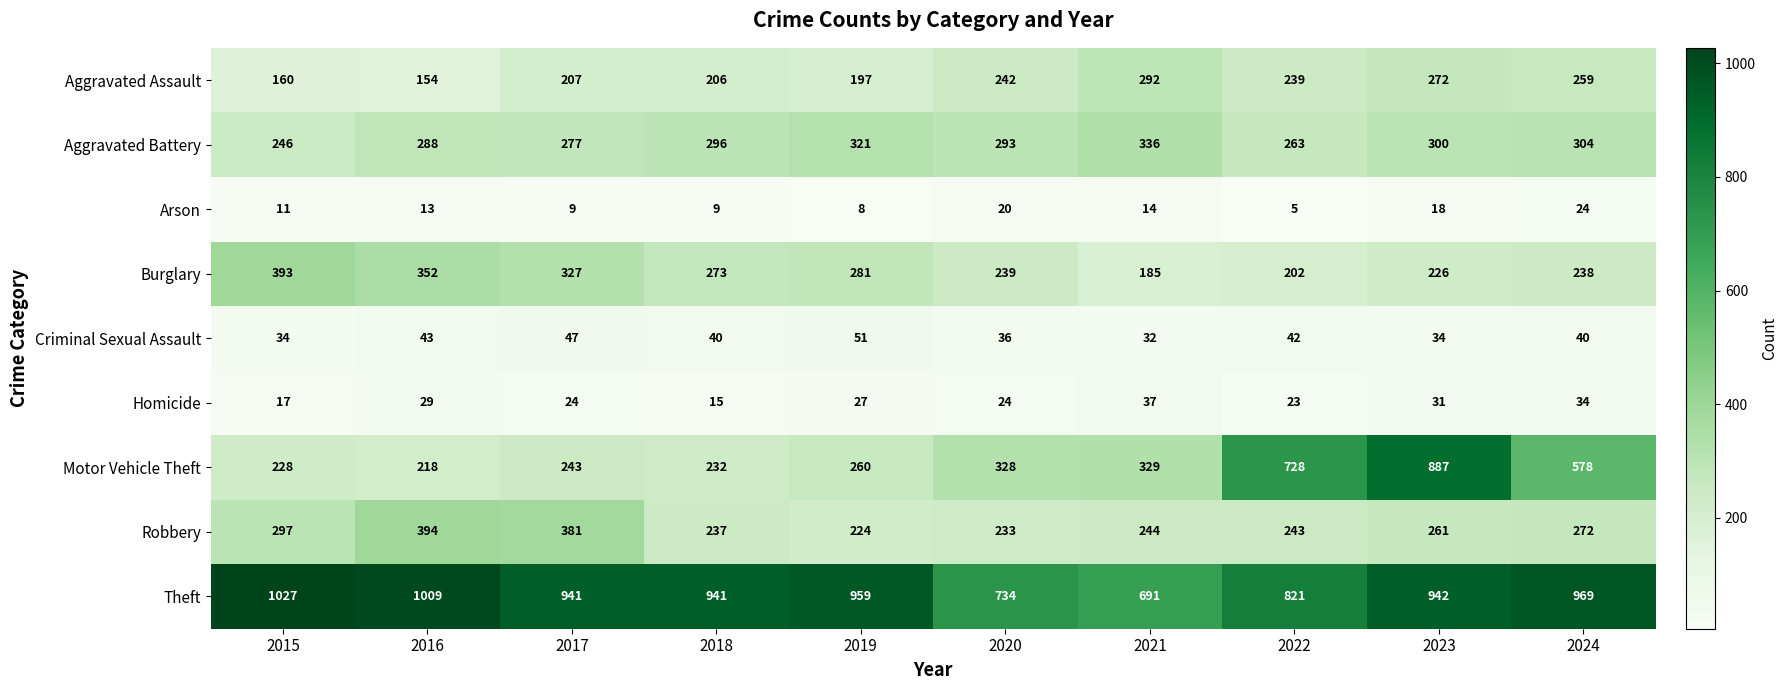

Which series has the widest spread of values?

Motor Vehicle Theft